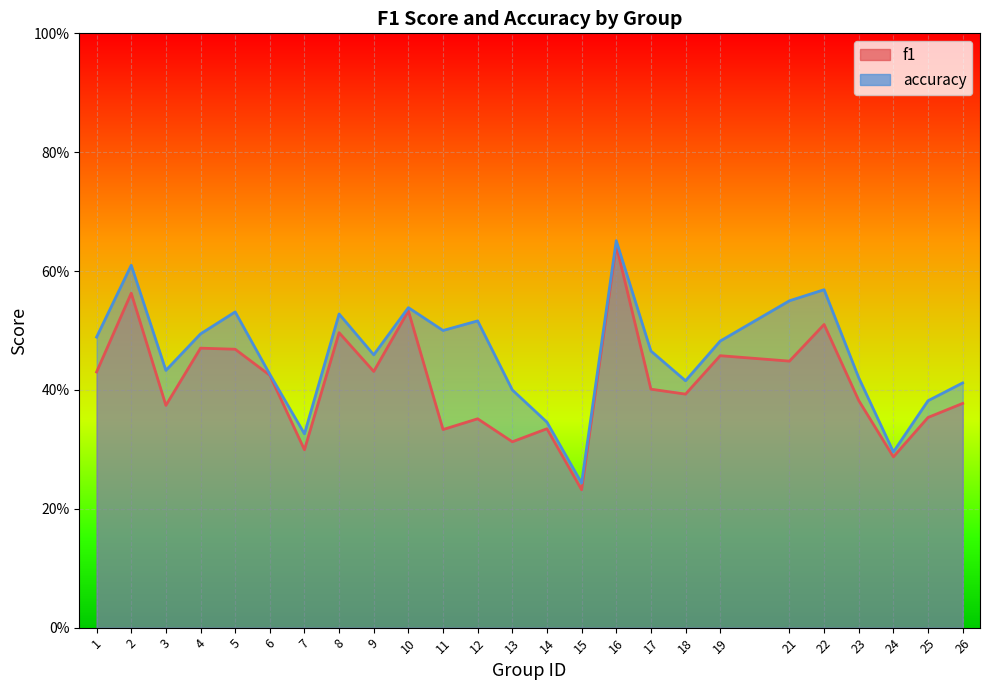

What is the sum of the accuracy values at 6 and 2?

1.0